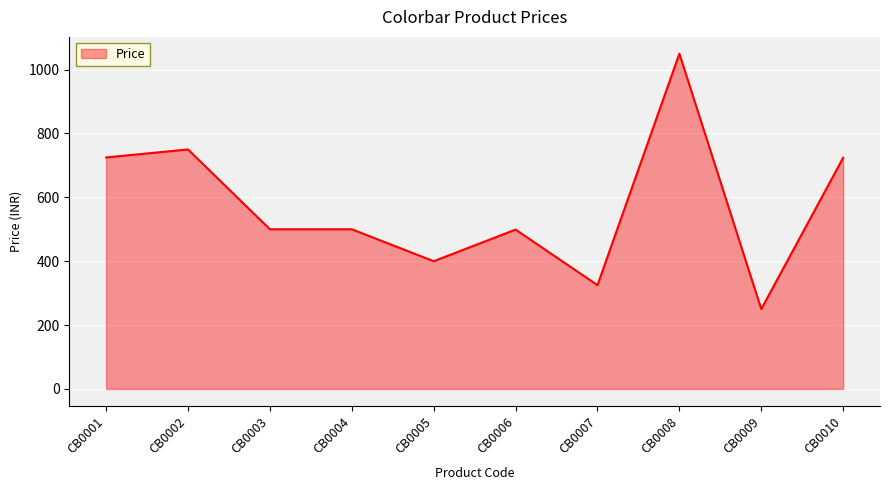

How many lines are shown in the chart?

1